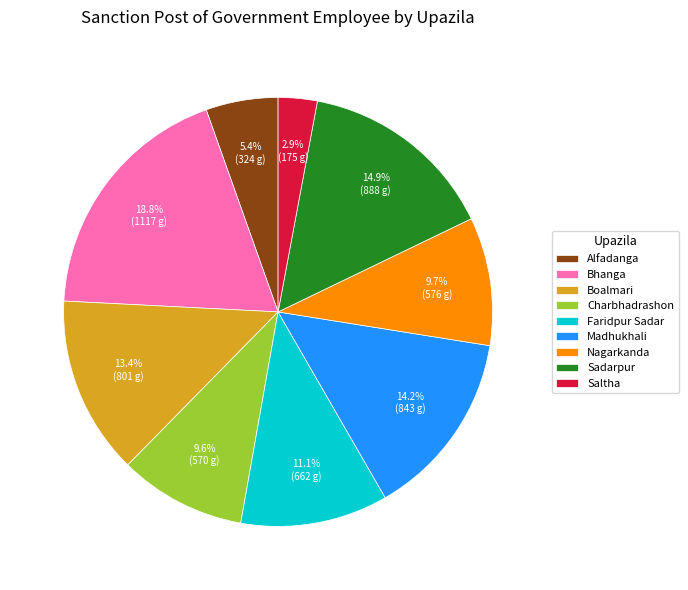

What is the ratio of the value at Faridpur Sadar to the value at Saltha?

3.8